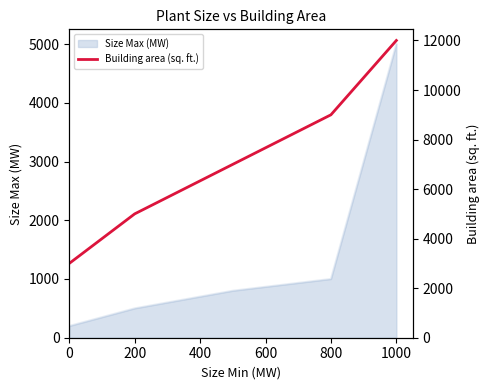

Does the chart display data point markers on the line(s)?

No